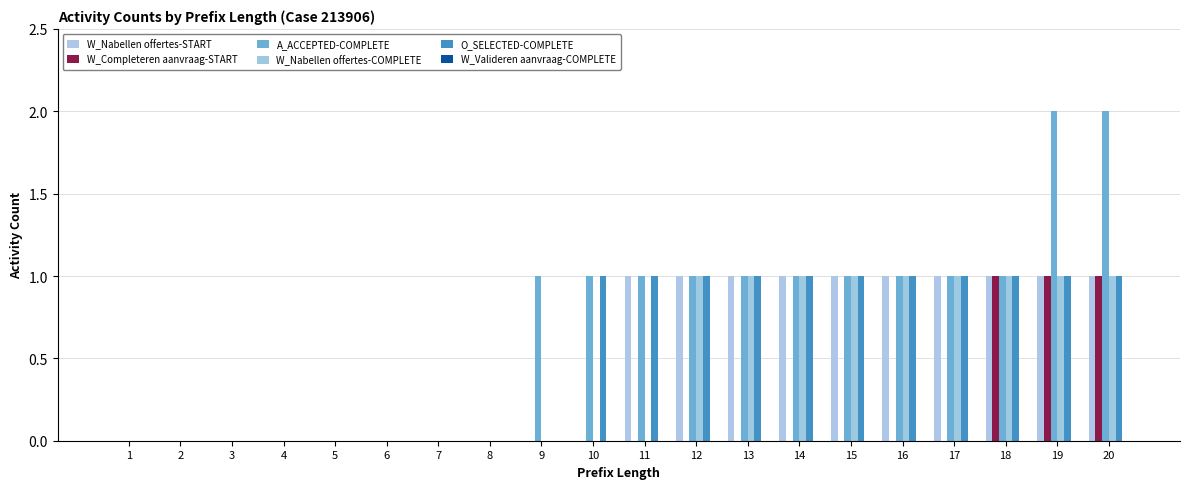

How many data points does each series have?

20